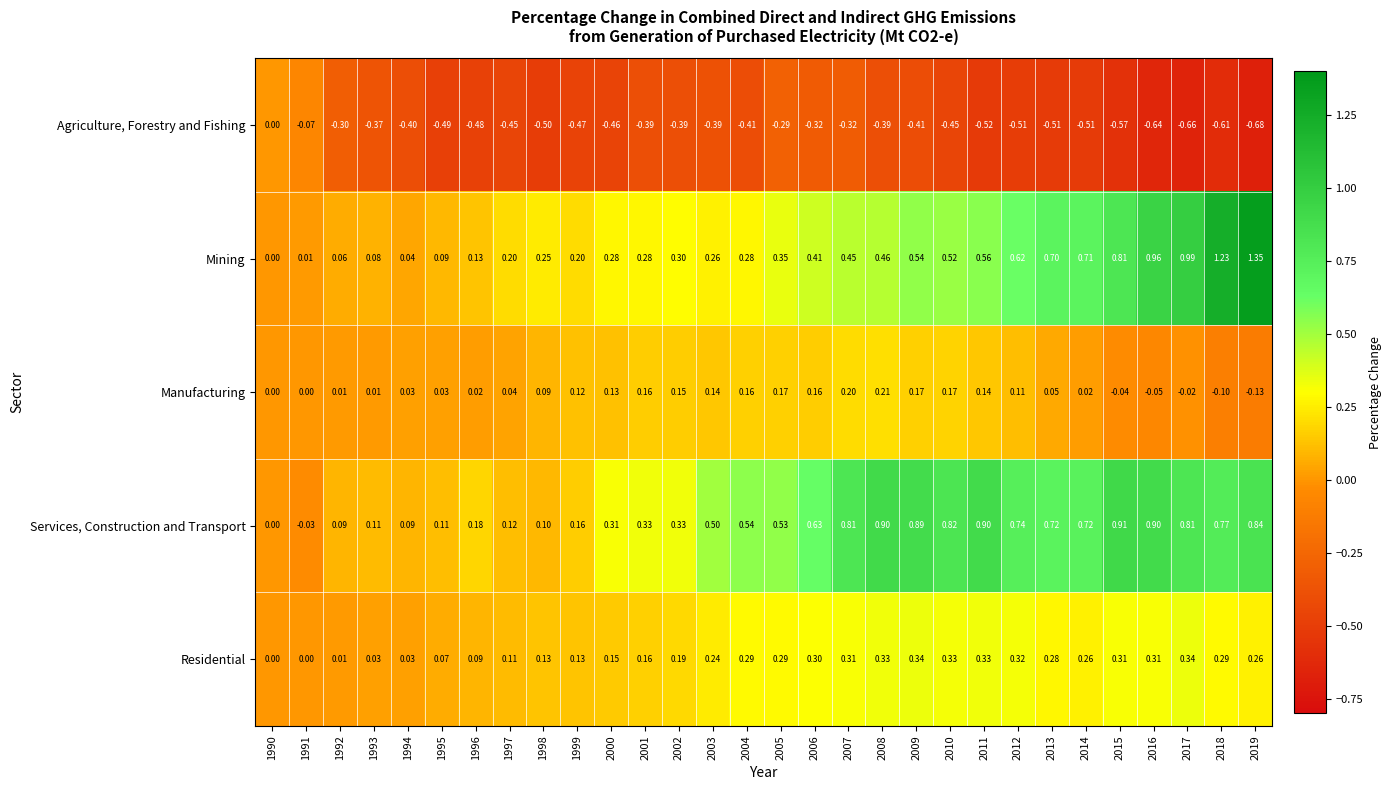

Which series changed the most between 2002 and 2006?

Services, Construction and Transport